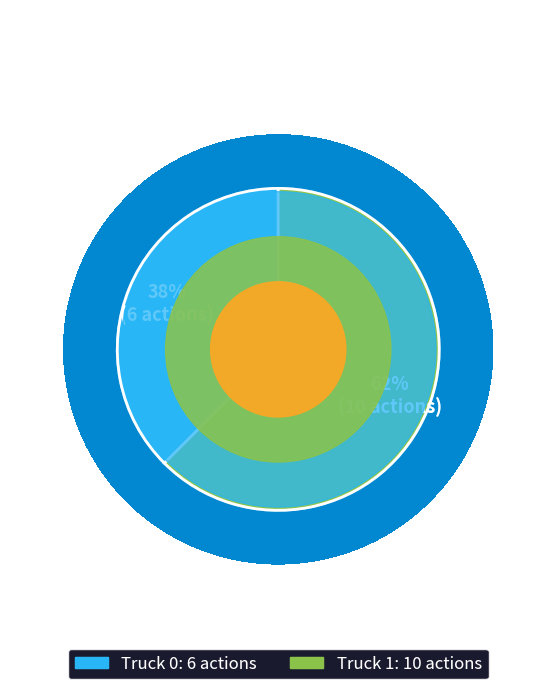

Which slice is the smallest?

Truck 0